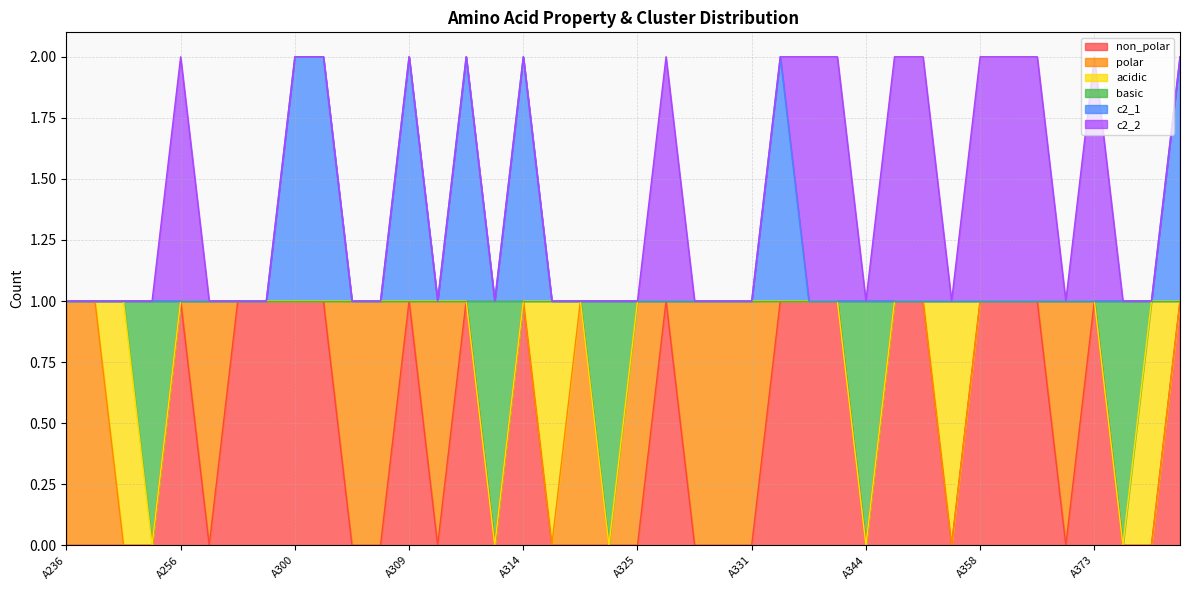

What is the sum of the basic values at A313 and A311?

1